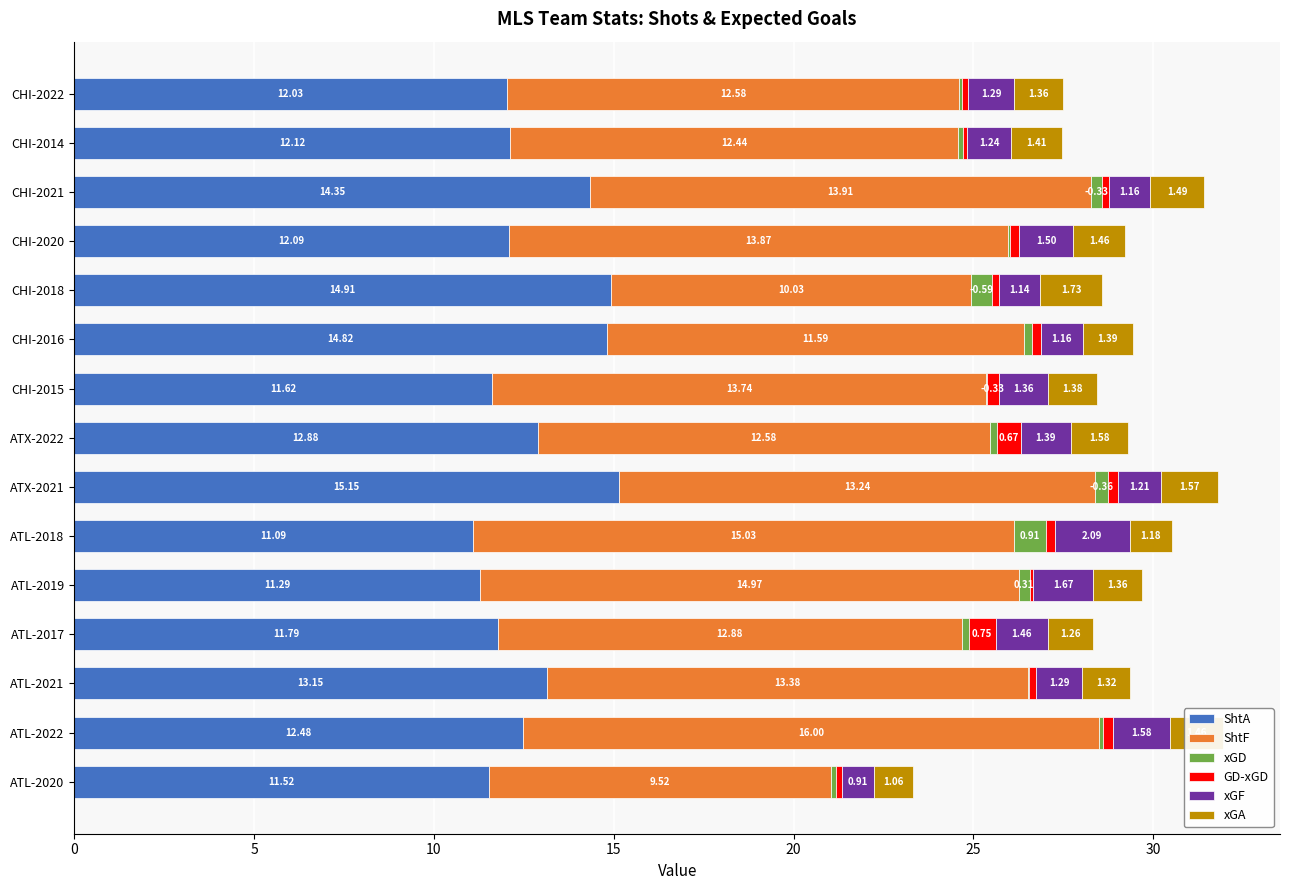

What is the total value across all series at CHI-2014?

27.5